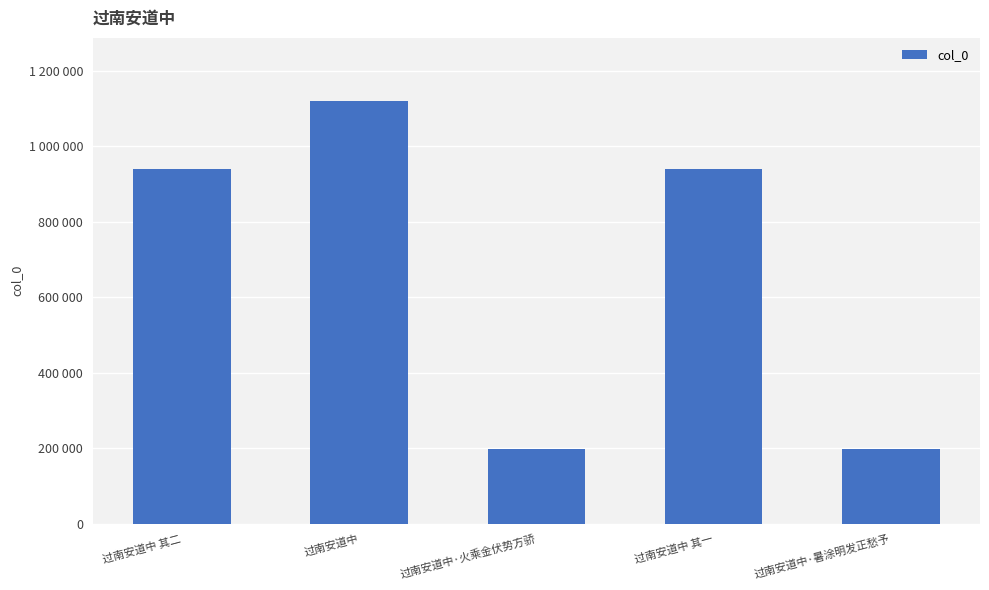

What is the difference between the maximum and minimum values?

922190